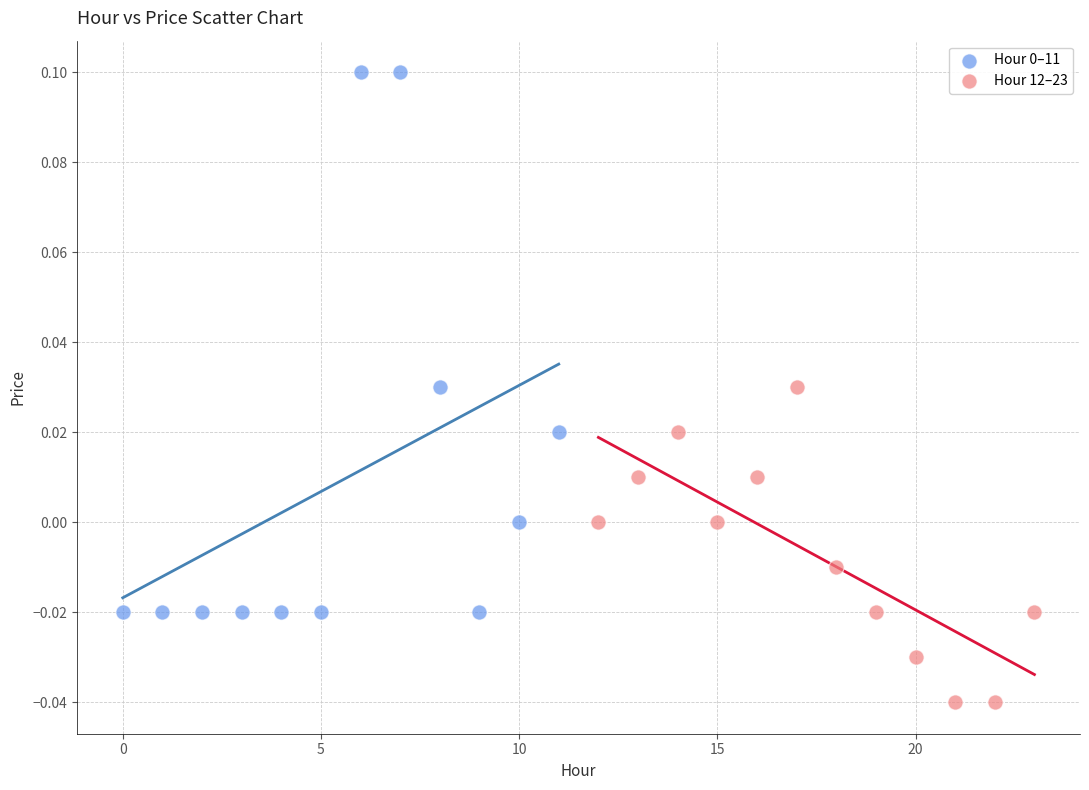

Which series contains the lowest Y value?

Hour 12–23